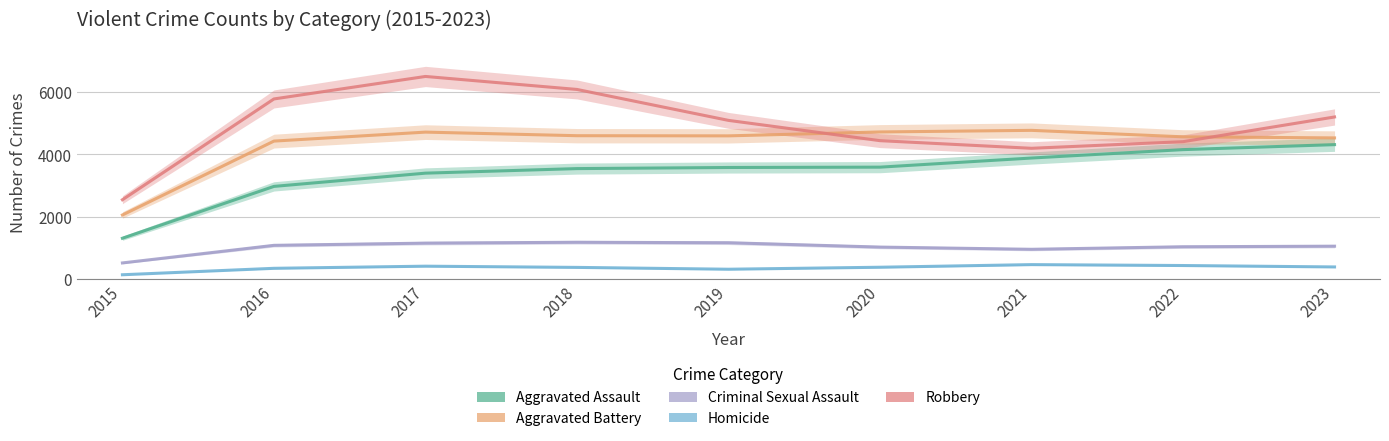

Between 2016 and 2018, which is larger?

2018